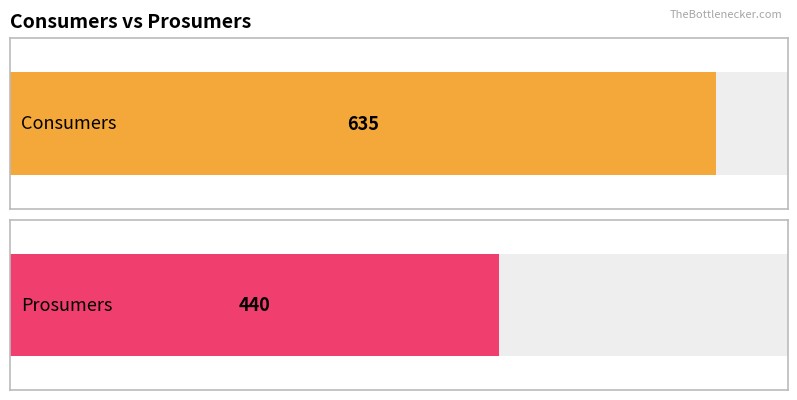

What is the value of the Prosumers bar at the 8th from the left?

440